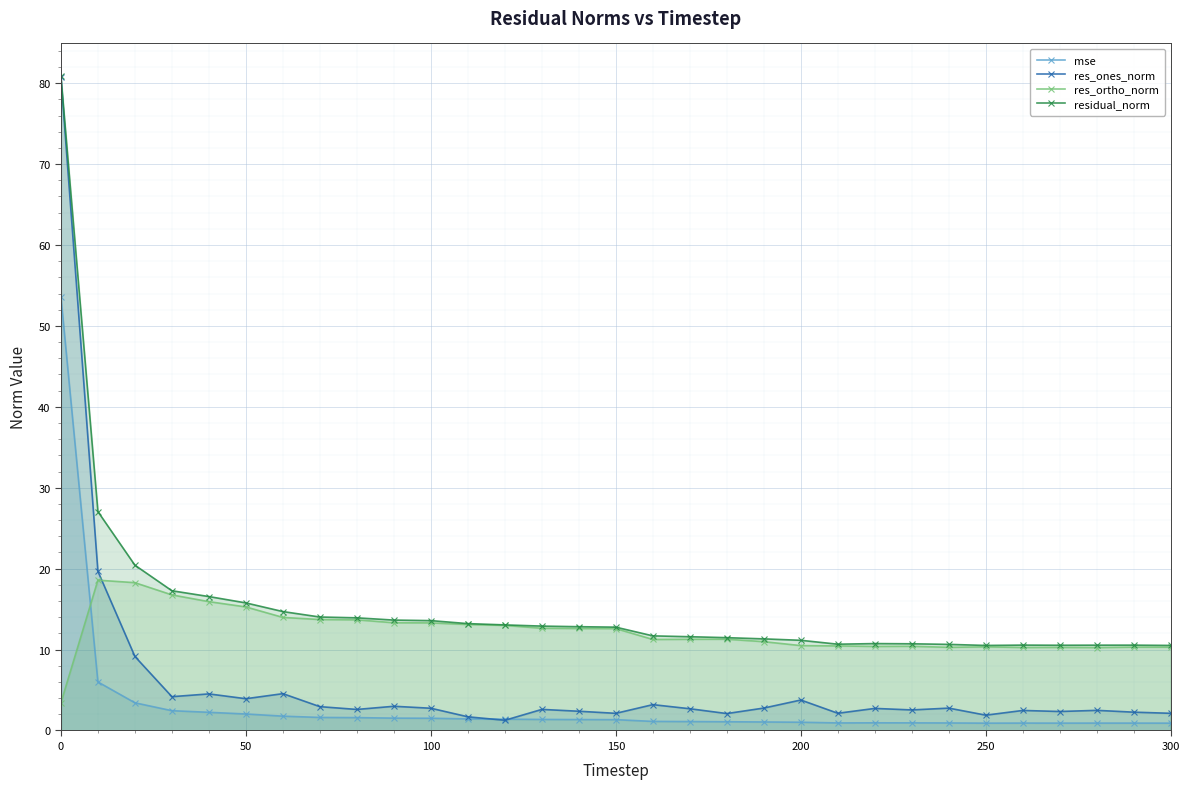

True or false: res_ortho_norm and res_ones_norm cross at least once.

True